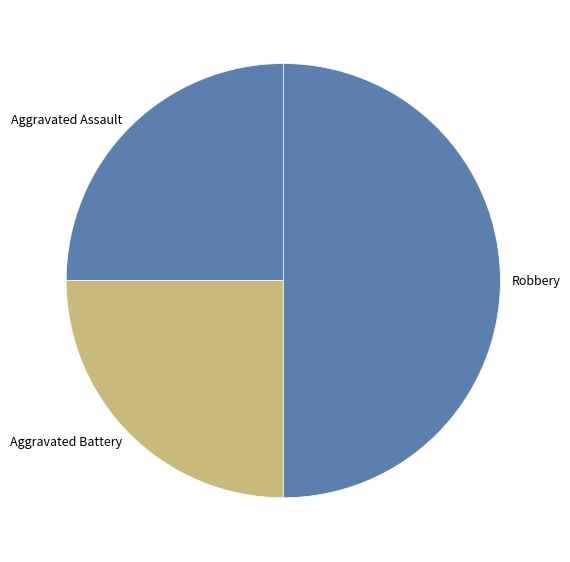

Approximately how many times larger is the value at Robbery compared to Aggravated Battery?

2.0